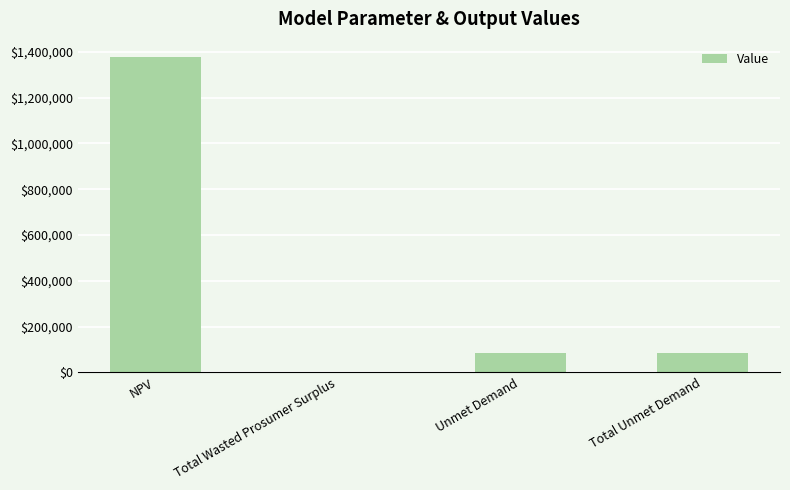

What is the difference between the values at Total Unmet Demand and Total Wasted Prosumer Surplus?

83658.9